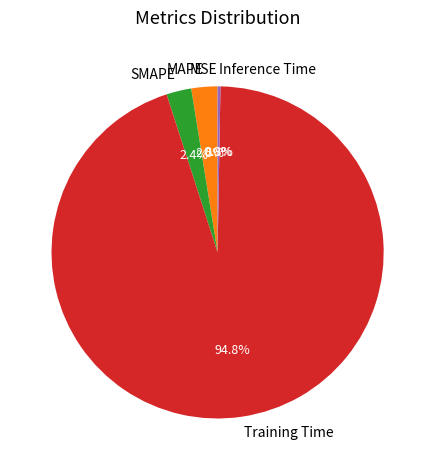

What is the largest slice in the pie chart?

Training Time